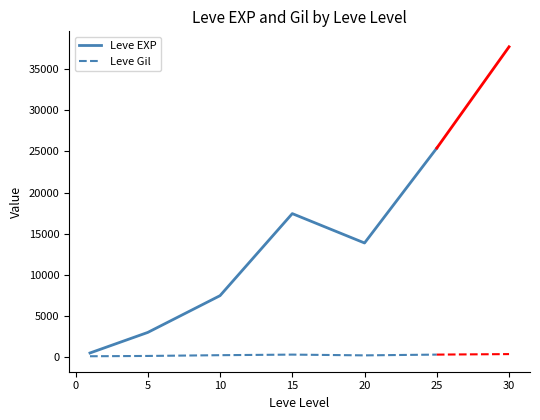

What is the highest value of the Leve EXP series?

25410.0